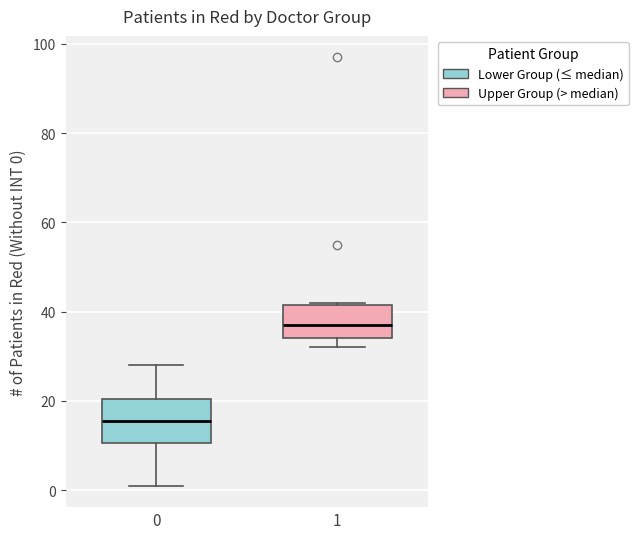

Reading left to right, transcribe this box plot: for each box, give where its median line is, the range the box spans, and where its two whiskers end, as read against the y-axis. The values are not printed on the chart, so give them approximately, as read against the axis.

0: median 16, box 10 to 20, whiskers 2 to 28
1: median 38, box 34 to 42, whiskers 32 to 42